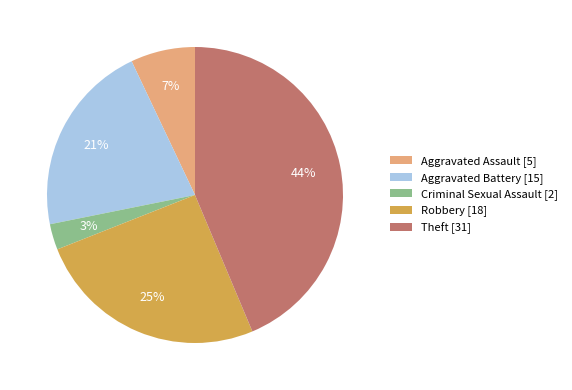

True or false: Aggravated Battery accounts for 11% of the total.

False